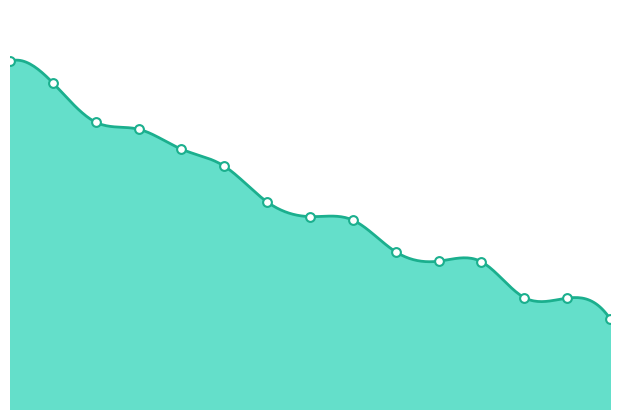

What is the ratio of the value at Anonymous 6 to the value at Pancakez?

1.9